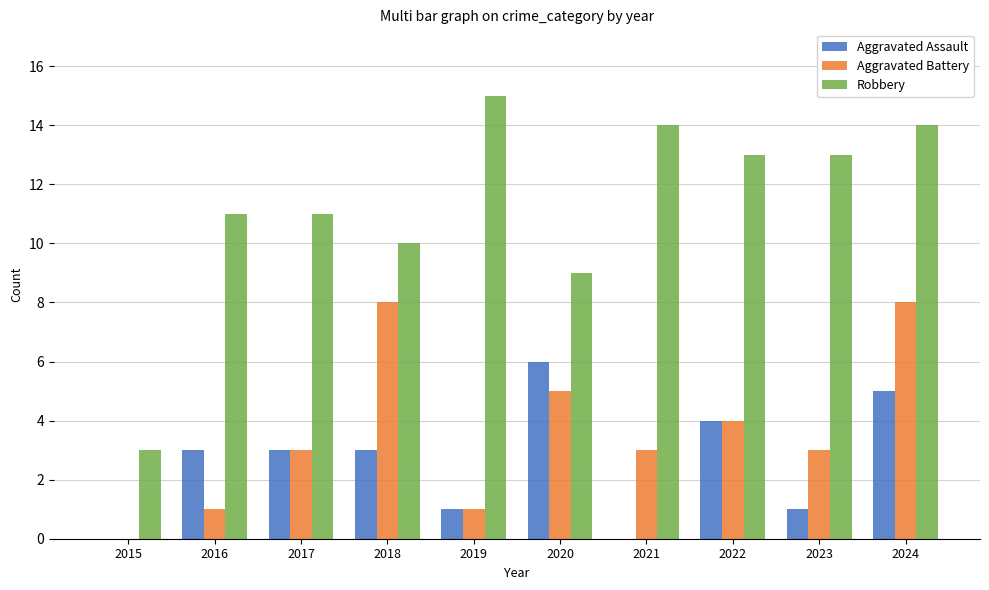

Between 2019 and 2020, which series saw the biggest shift?

Robbery